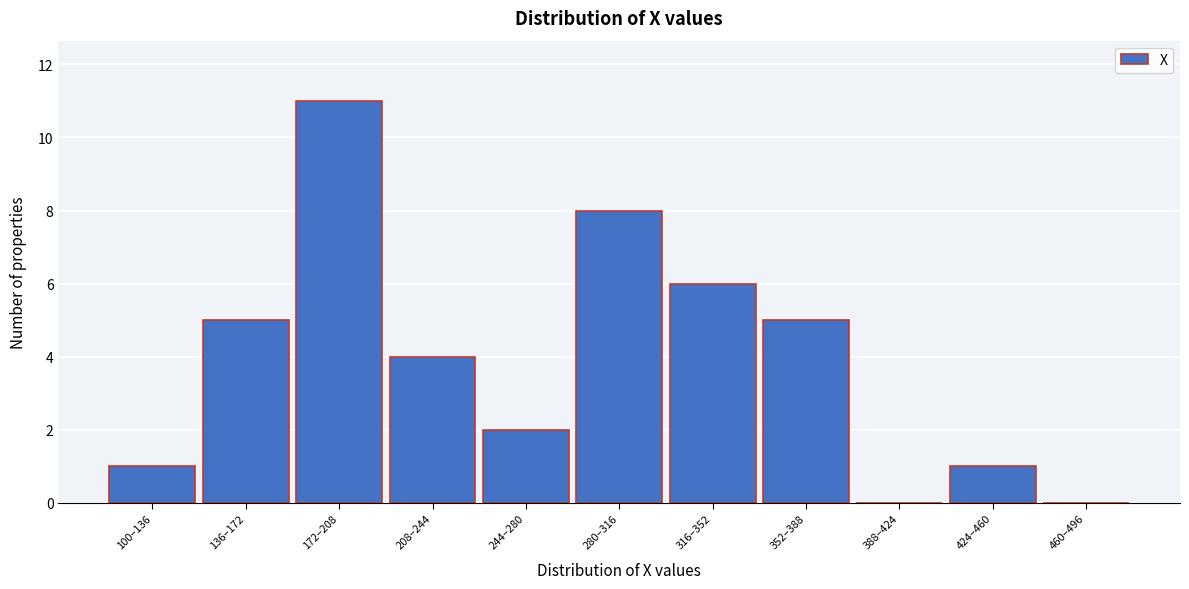

Reading left to right, what are all the values shown in this chart?

100–136=1	136–172=5	172–208=11	208–244=4	244–280=2	280–316=8	316–352=6	352–388=5	388–424=0	424–460=1	460–496=0